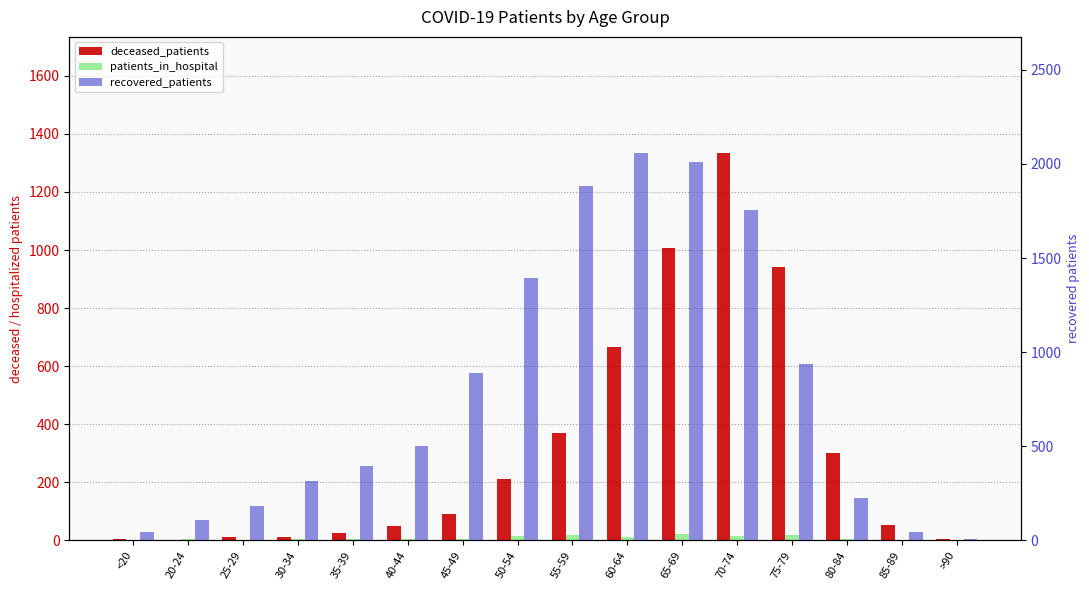

What is the label of the 2nd bar from the right?

85-89